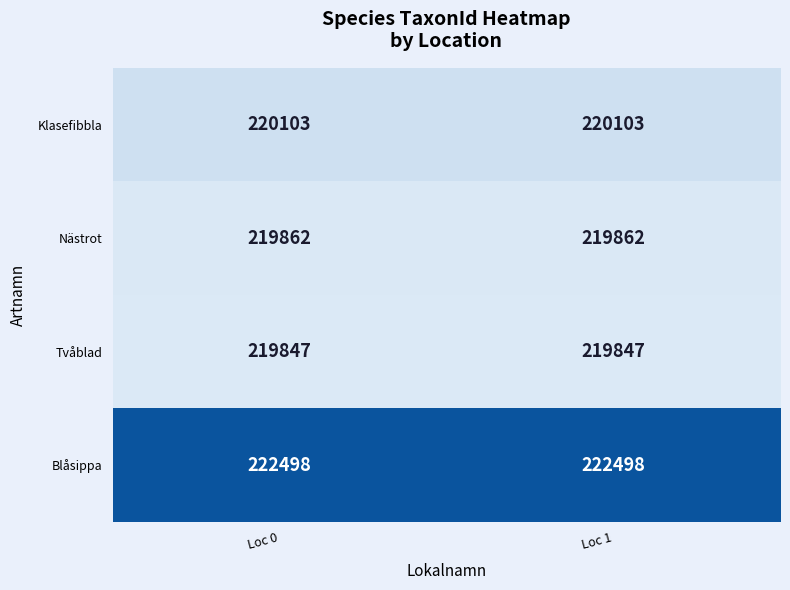

True or false: Nästrot has a value of 357130 at Loc 1.

False